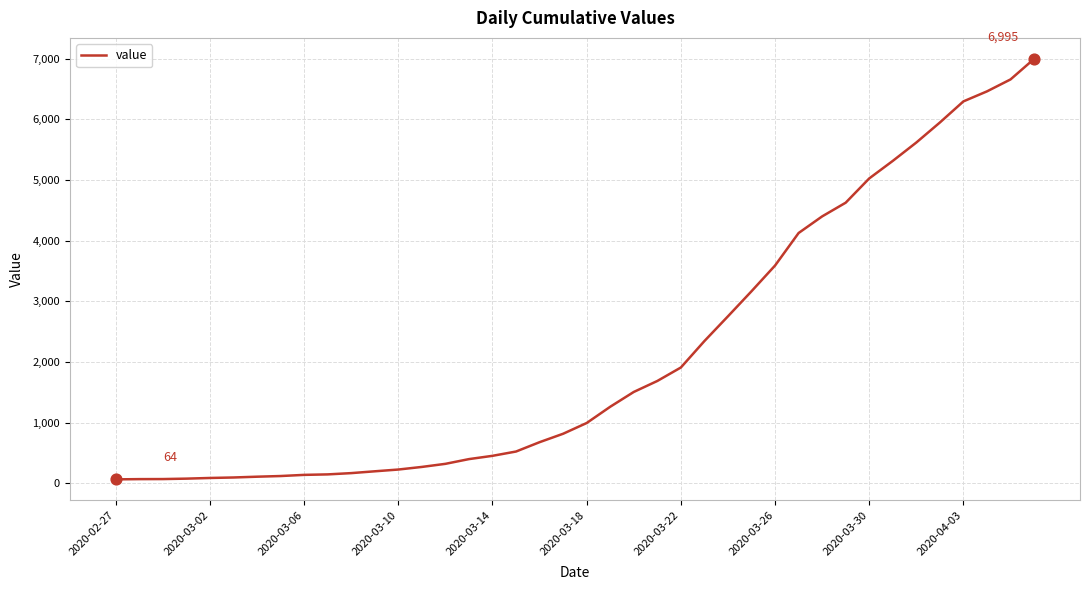

What is the greatest value displayed?

6995